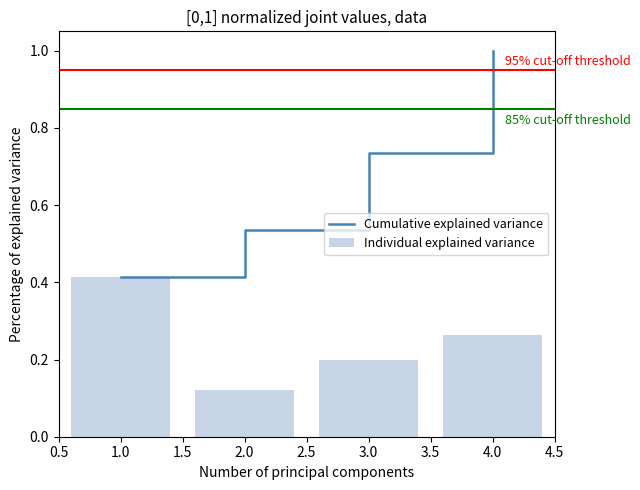

List the labels in order of Cumulative explained variance value, largest first.

4.0, 3.0, 2.0, 1.0